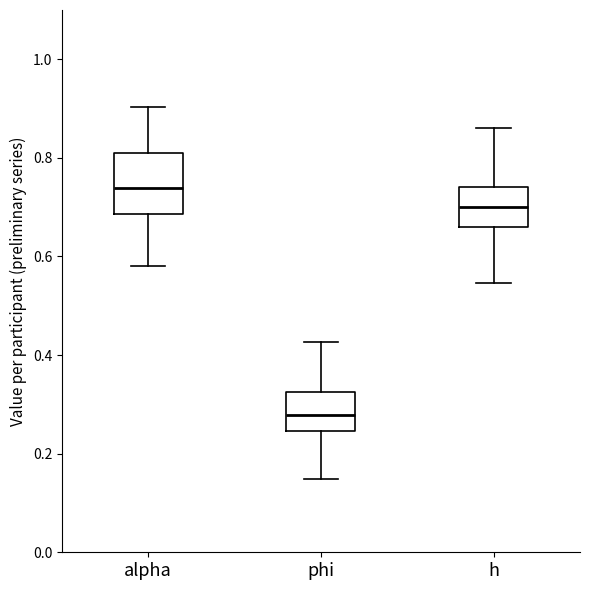

Where does the median line of the box for h sit on the y-axis? The values are not printed on the chart, so give them approximately, as read against the axis.

0.70